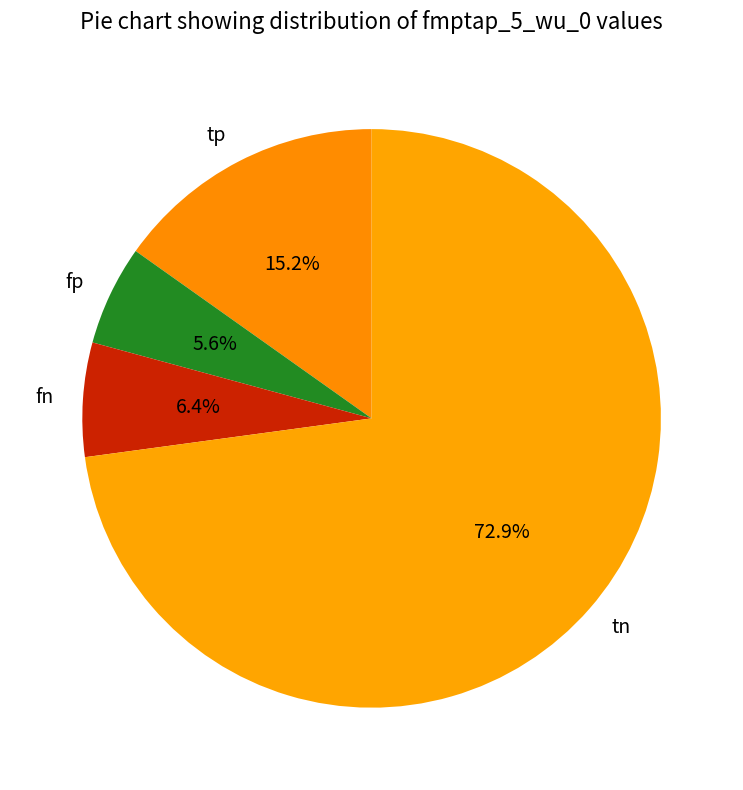

Between fp and tp, which is larger?

tp